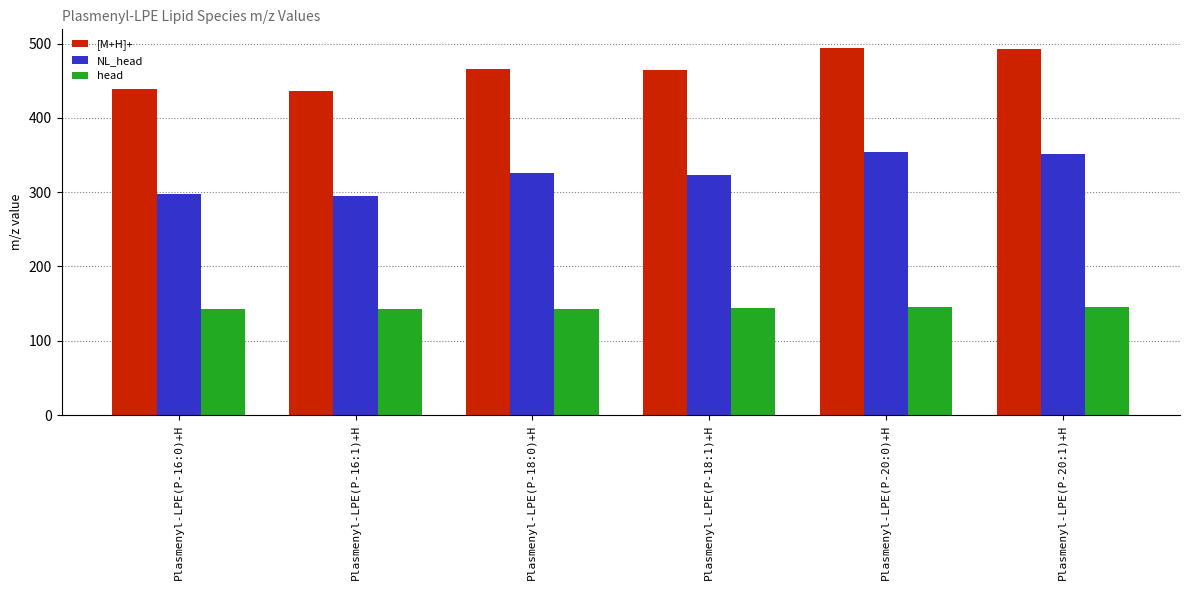

How many bars are there in total?

18